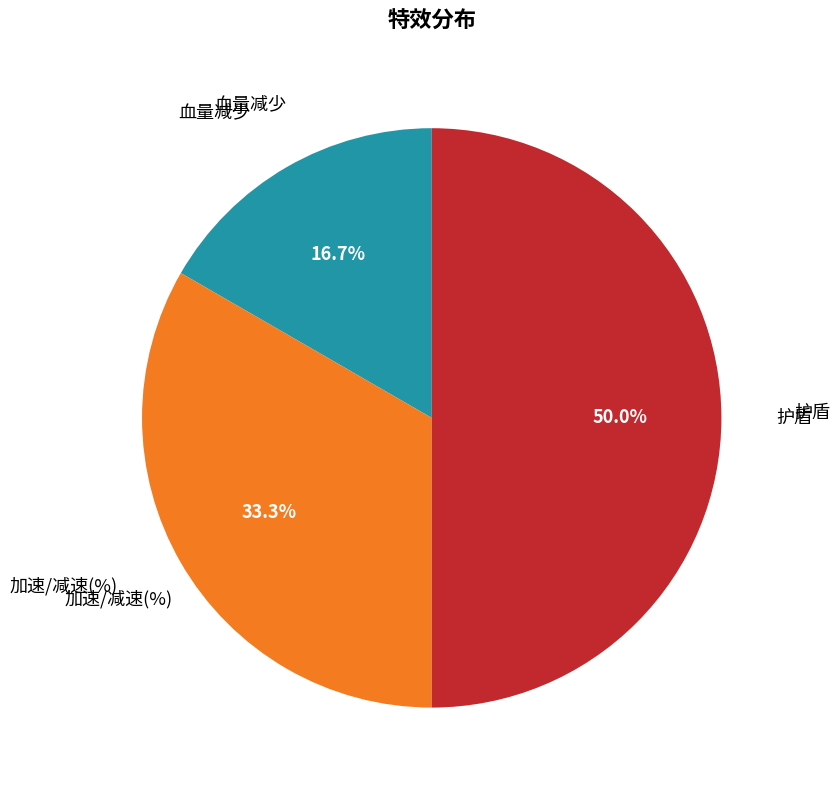

The 血量减少 slice represents 17% of the pie. True or false?

True